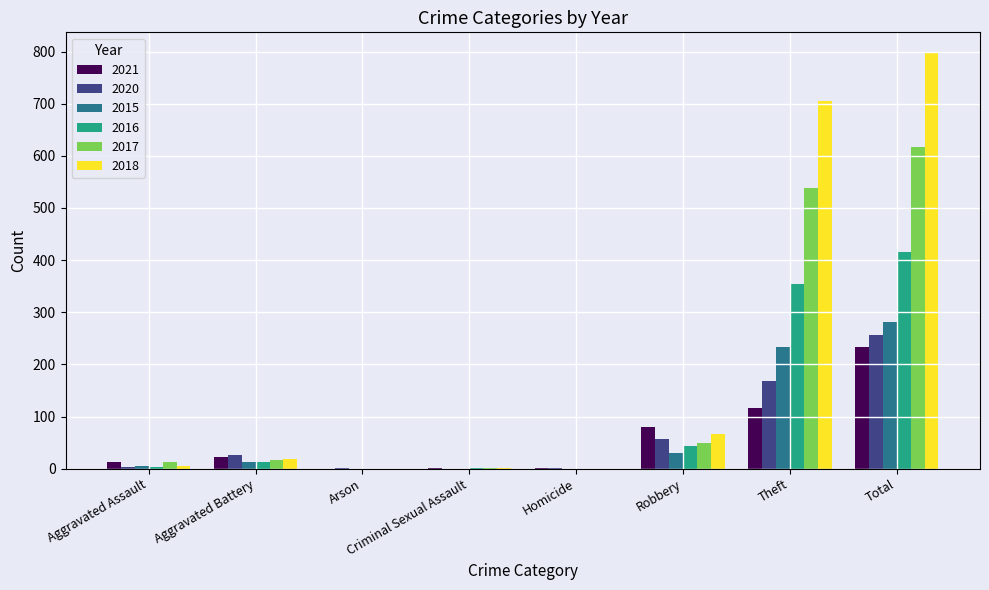

What is the greatest value displayed?

797